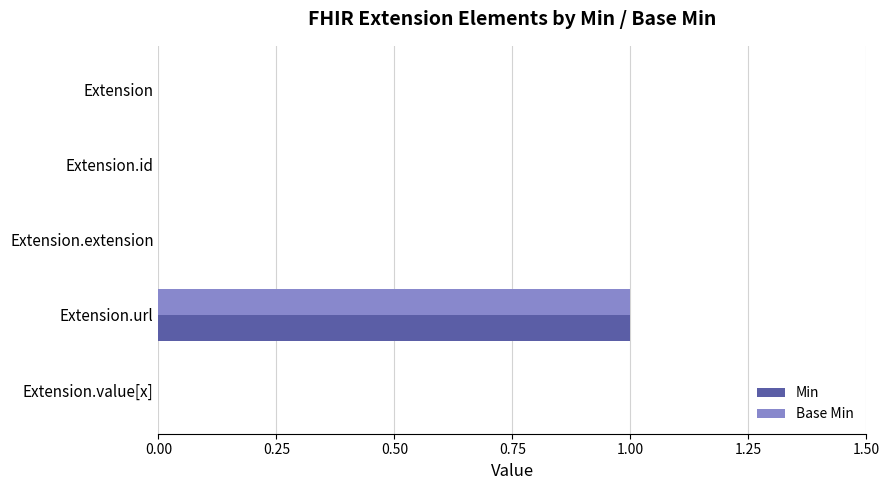

At which category is the sum across all series the highest?

Extension.url